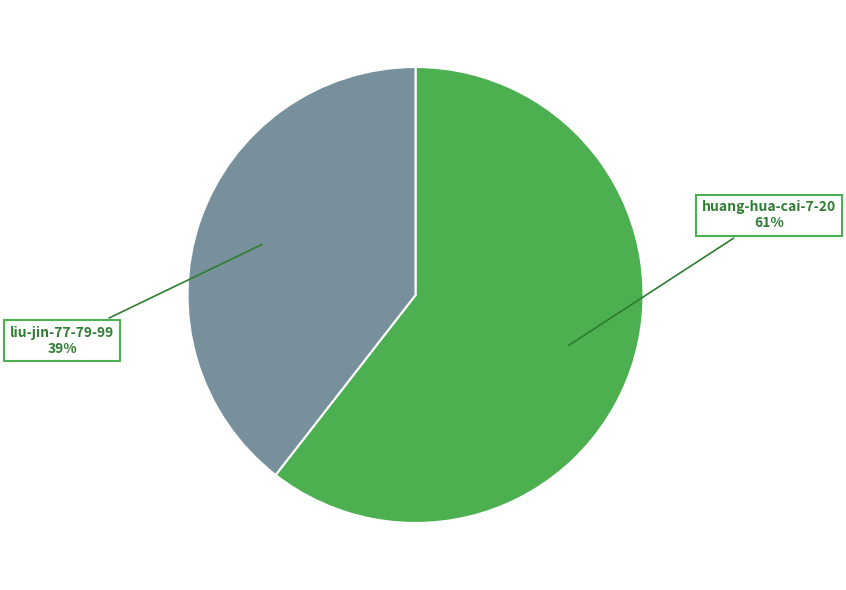

Rank the categories by value from highest to lowest.

huang-hua-cai-7-20, liu-jin-77-79-99